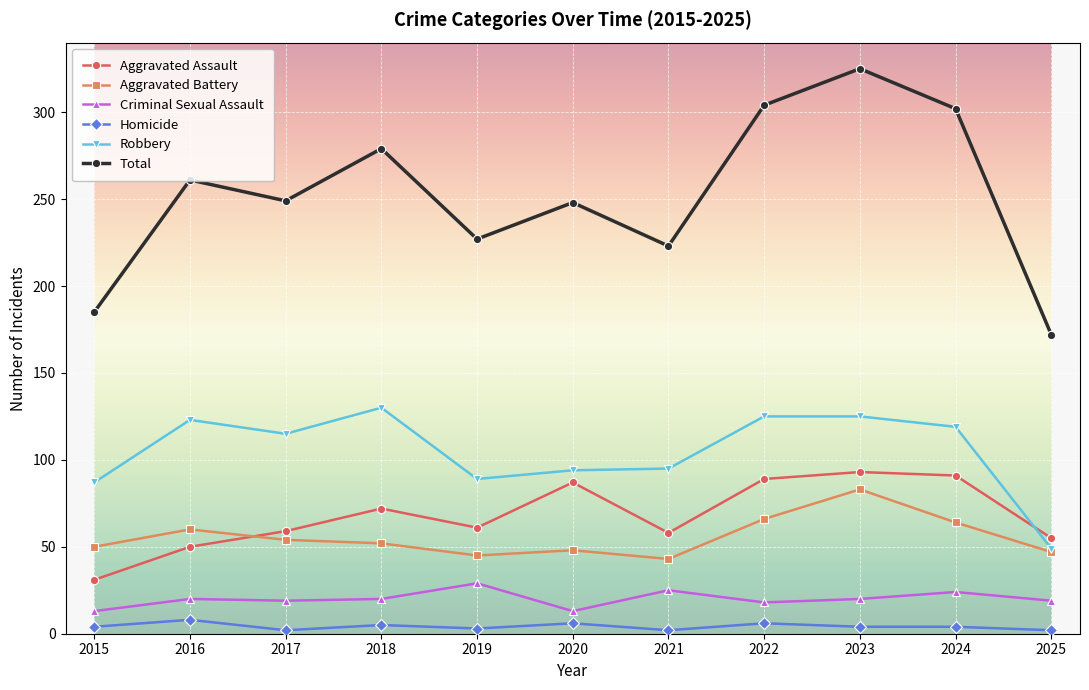

What is the difference between the second highest and second lowest values in the Aggravated Assault series?

41